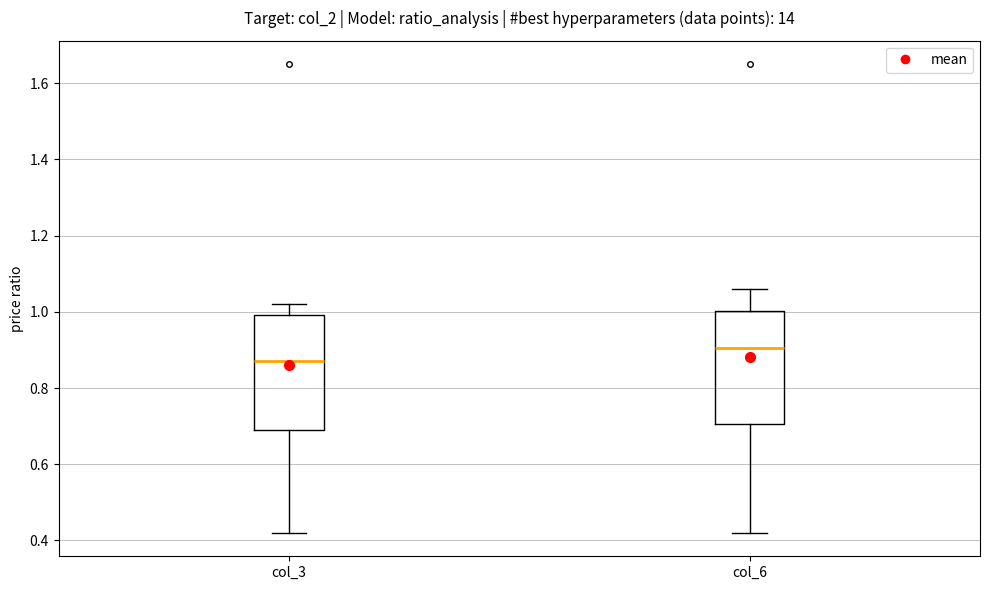

Where does the upper whisker of the box for col_6 end on the y-axis? The values are not printed on the chart, so give them approximately, as read against the axis.

1.06